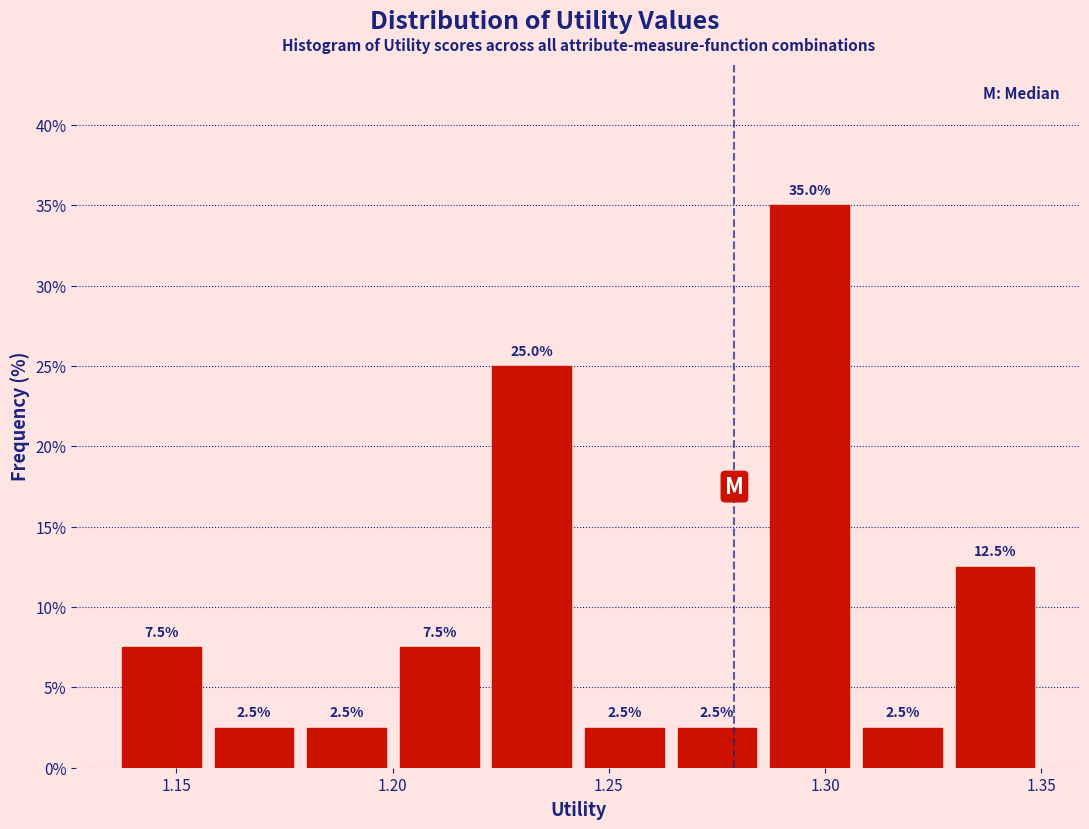

Over which range of the x-axis is the bar tallest?

1.285 to 1.305